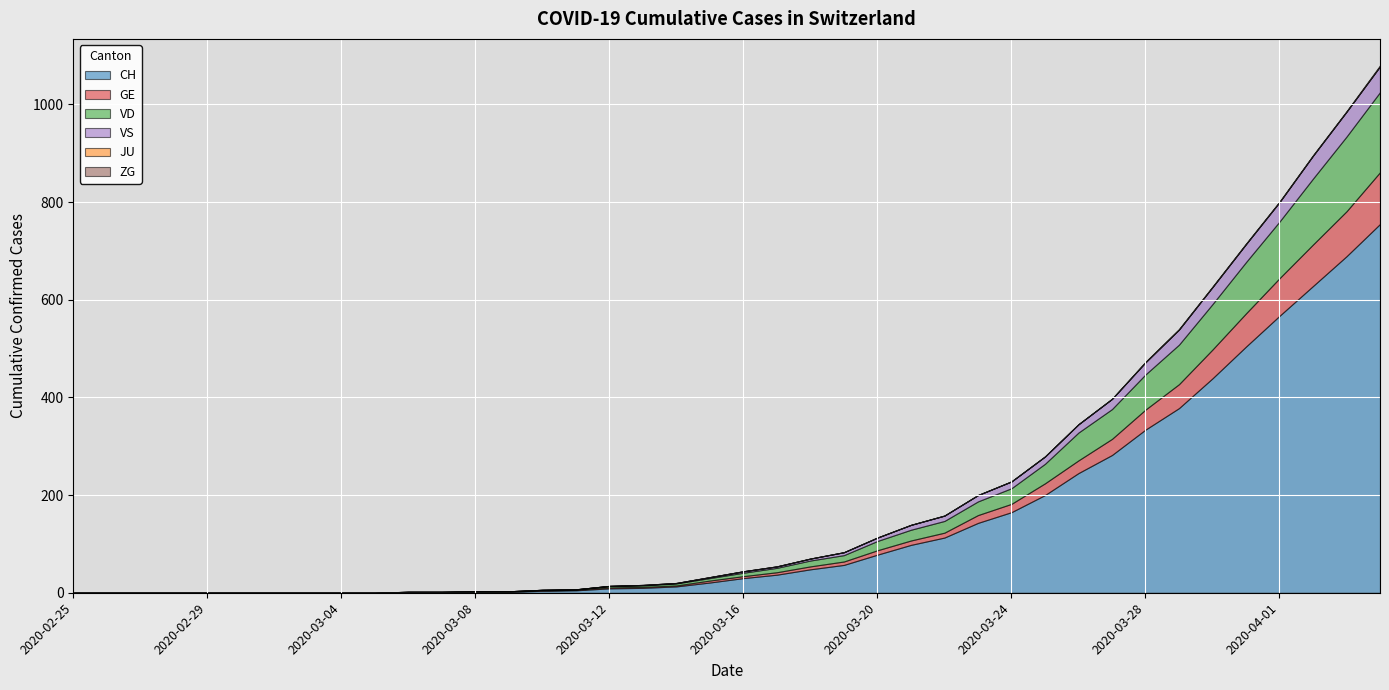

True or false: JU has more than 0 interior local peaks.

False